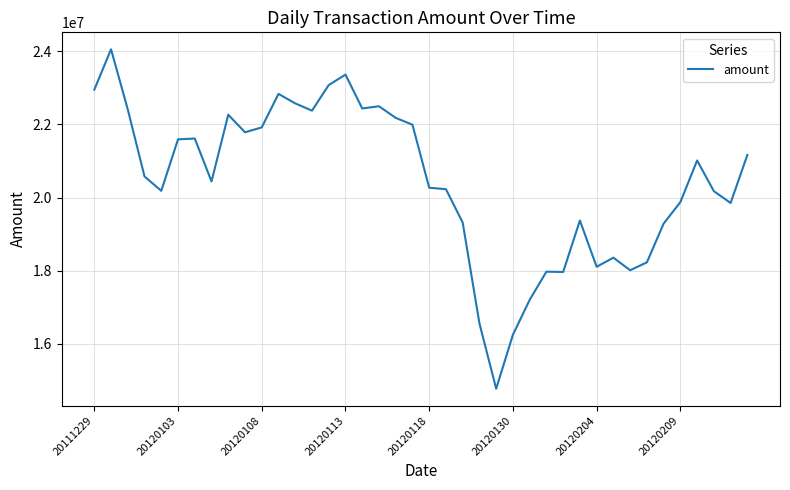

What is the difference between the maximum and minimum values?

9278702